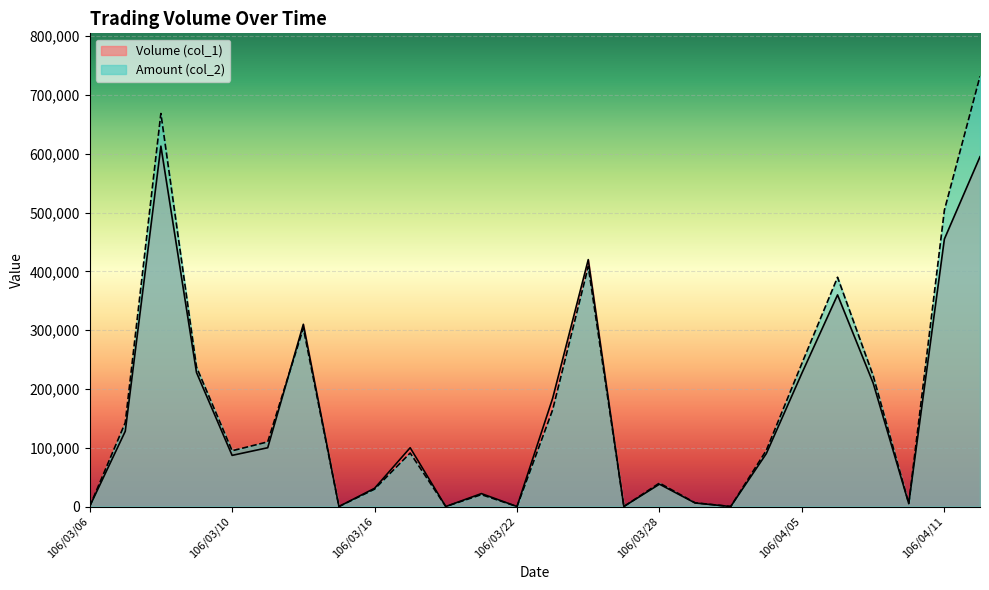

Where do Amount (col_2) and Volume (col_1) first cross each other?

106/03/13 and 106/03/14